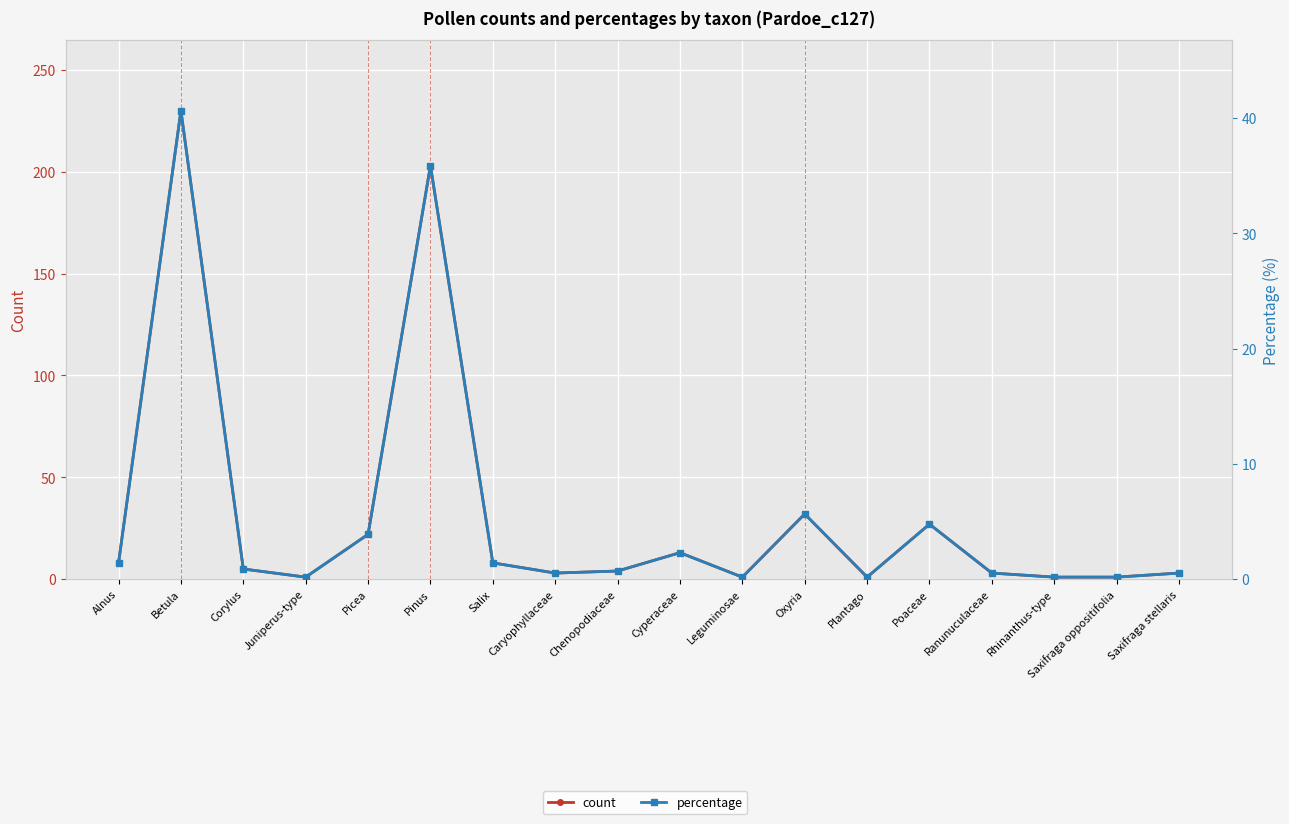

What is the smallest value displayed?

0.2